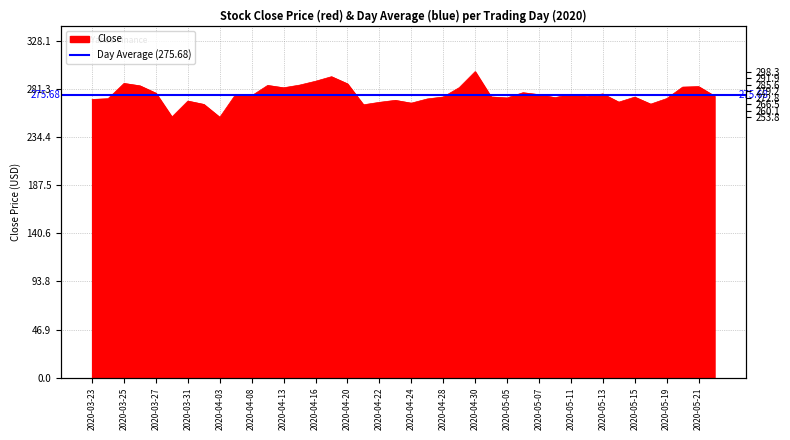

At which category does the chart reach its peak across all series?

2020-04-30